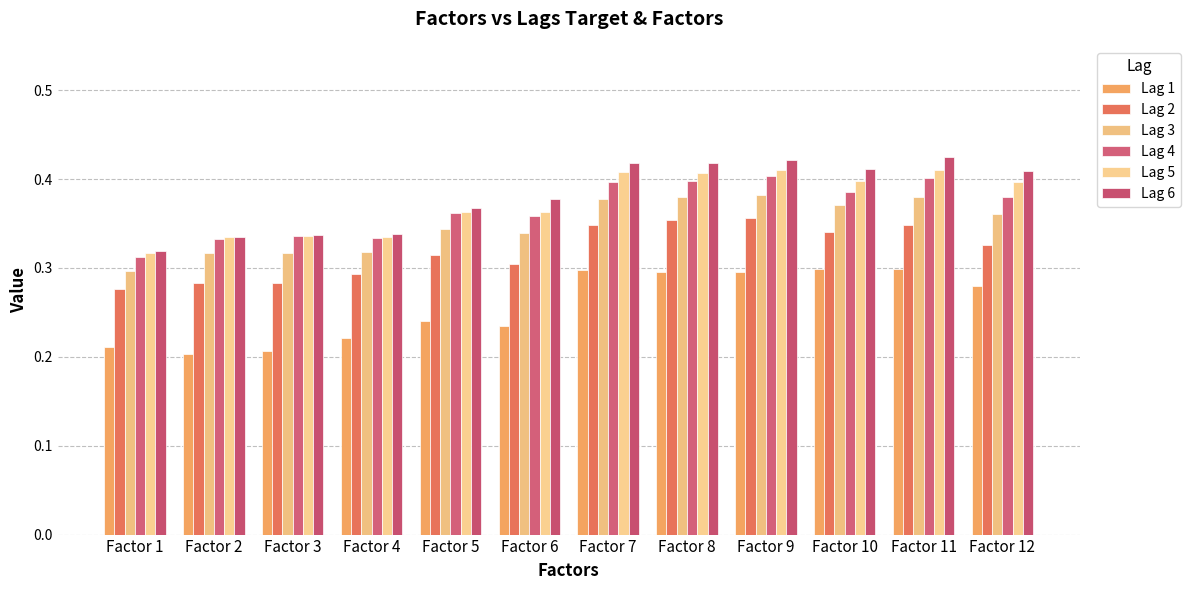

Is it true that Lag 4 equals 0.4 at Factor 1?

False